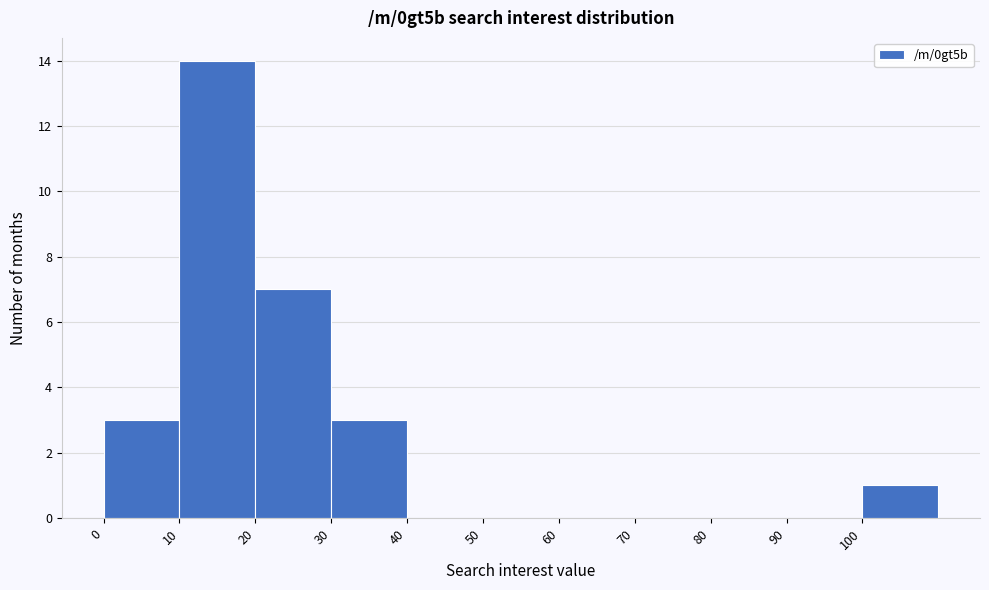

Reading left to right, list every bar in this chart as the range it spans on the x-axis followed by its height. The values are not printed on the chart, so give them approximately, as read against the axis.

0 to 10: 3
10 to 20: 14
20 to 30: 7
30 to 40: 3
40 to 50: 0
50 to 60: 0
60 to 70: 0
70 to 80: 0
80 to 90: 0
90 to 100: 0
100 to 110: 1